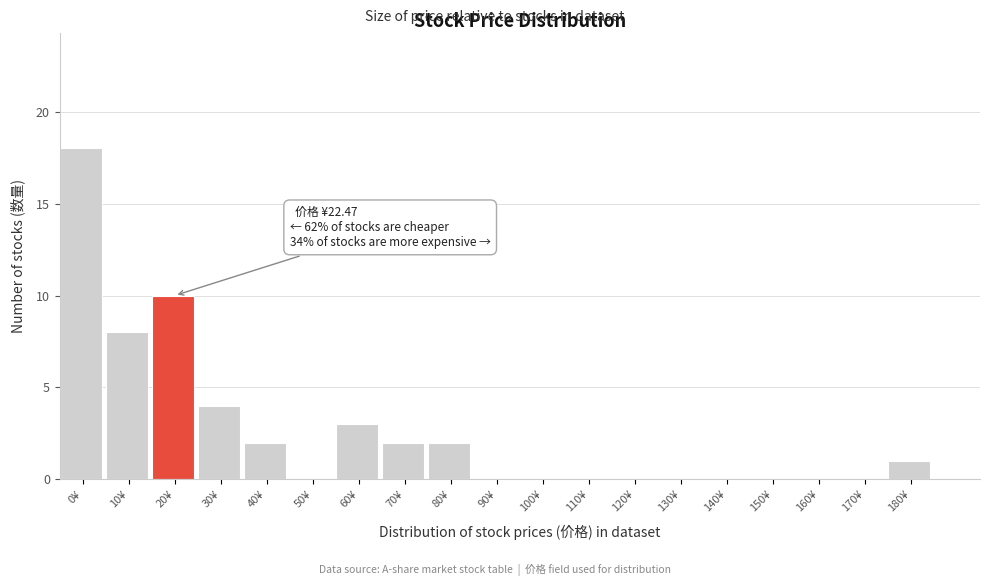

Reading left to right, extract all data points from this chart.

0¥=18	10¥=8	20¥=10	30¥=4	40¥=2	50¥=0	60¥=3	70¥=2	80¥=2	90¥=0	100¥=0	110¥=0	120¥=0	130¥=0	140¥=0	150¥=0	160¥=0	170¥=0	180¥=1